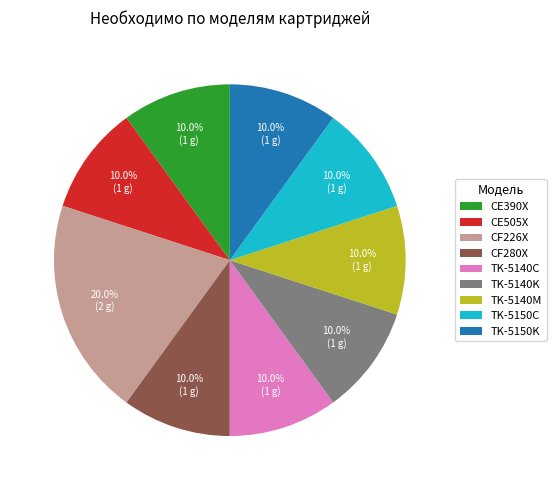

Count the number of slices in the pie.

9